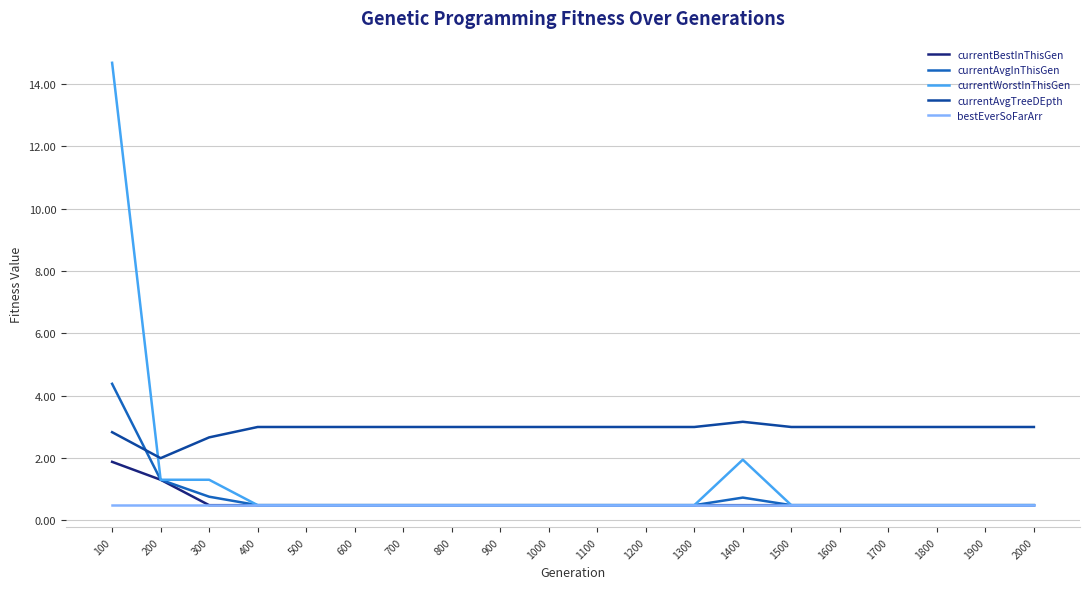

List the series in order of their peak value, highest first.

currentWorstInThisGen, currentAvgInThisGen, currentAvgTreeDEpth, currentBestInThisGen, bestEverSoFarArr